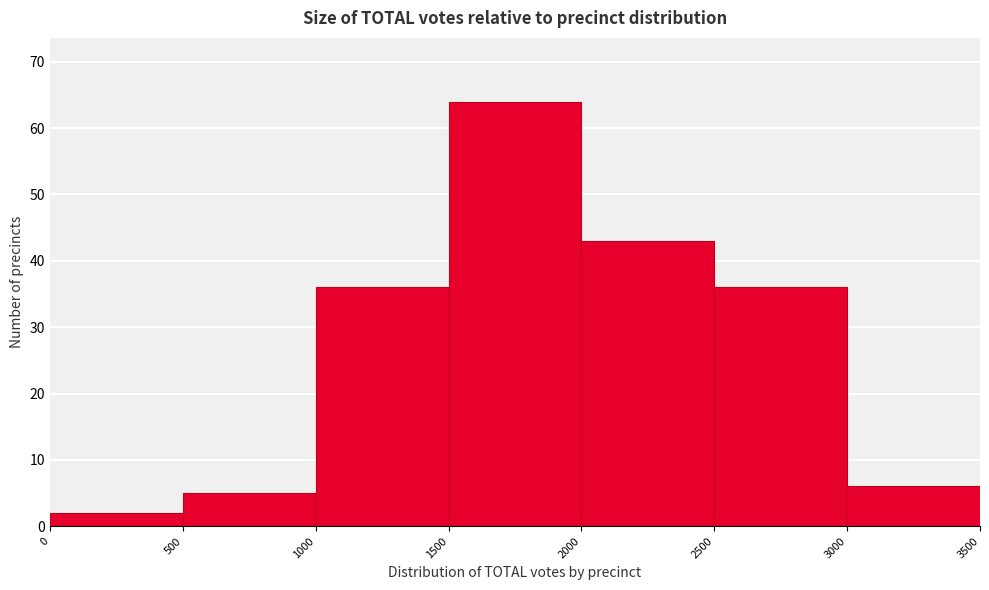

Reading left to right, transcribe this chart: for each bar, give the range it covers on the x-axis and its height. The values are not printed on the chart, so give them approximately, as read against the axis.

0 to 500: 2
500 to 1000: 5
1000 to 1500: 36
1500 to 2000: 64
2000 to 2500: 43
2500 to 3000: 36
3000 to 3500: 6